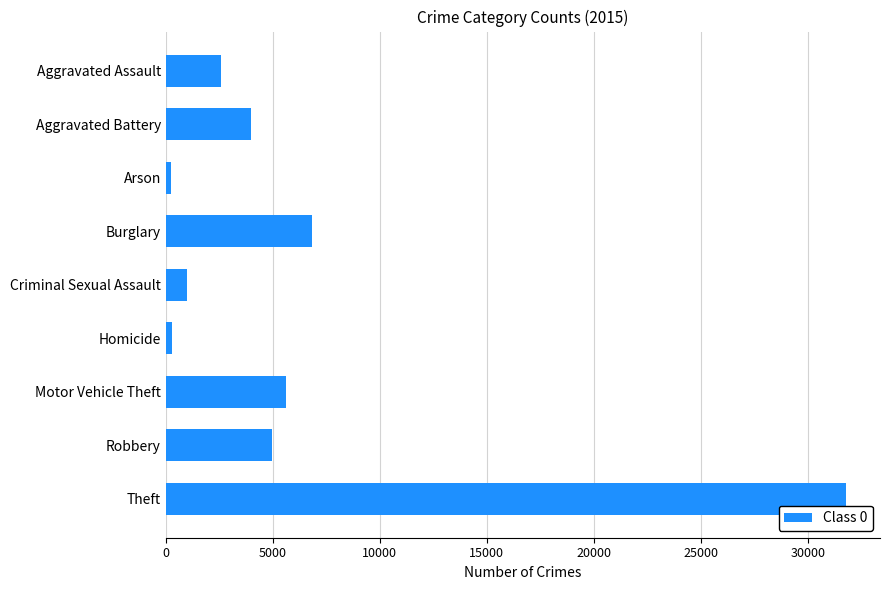

What is the difference between the maximum and minimum values?

31542